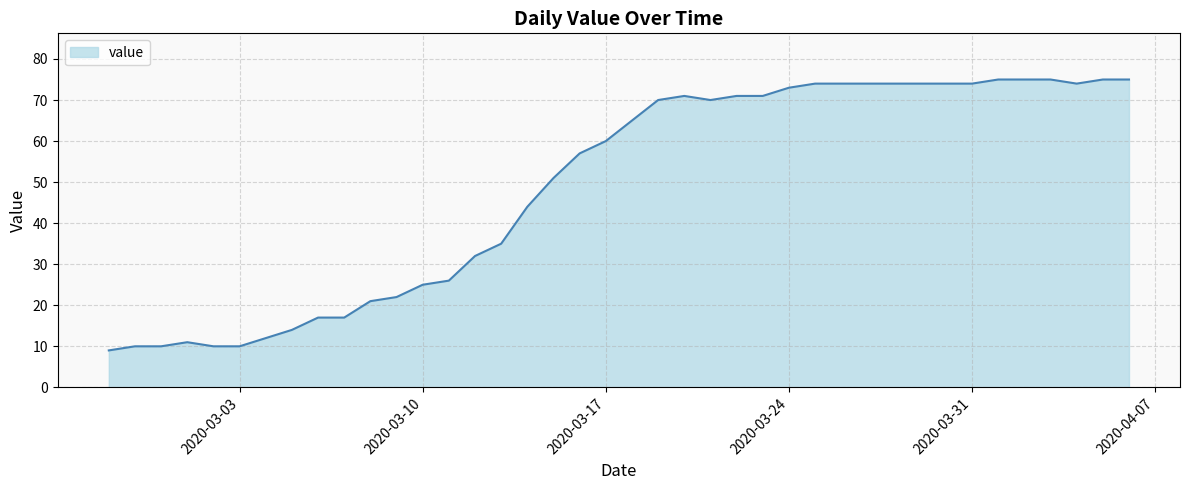

What is the minimum value shown in the chart?

9